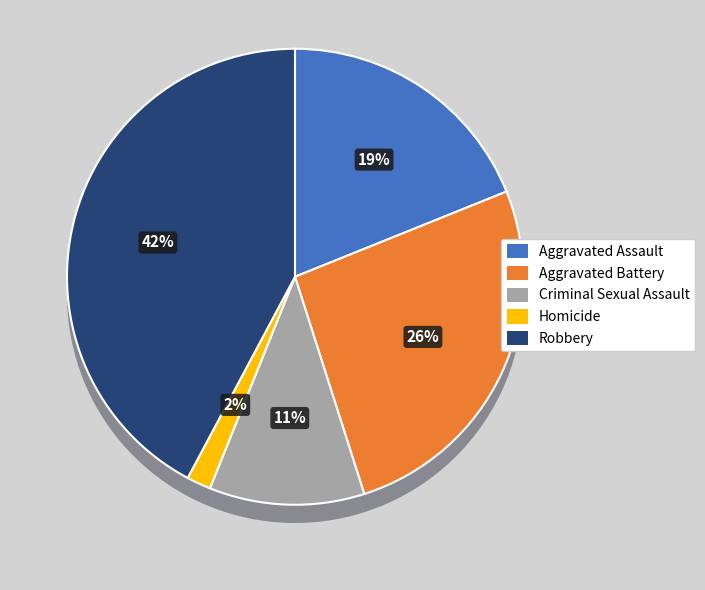

To the nearest percent, what percentage of the pie is Robbery?

42%